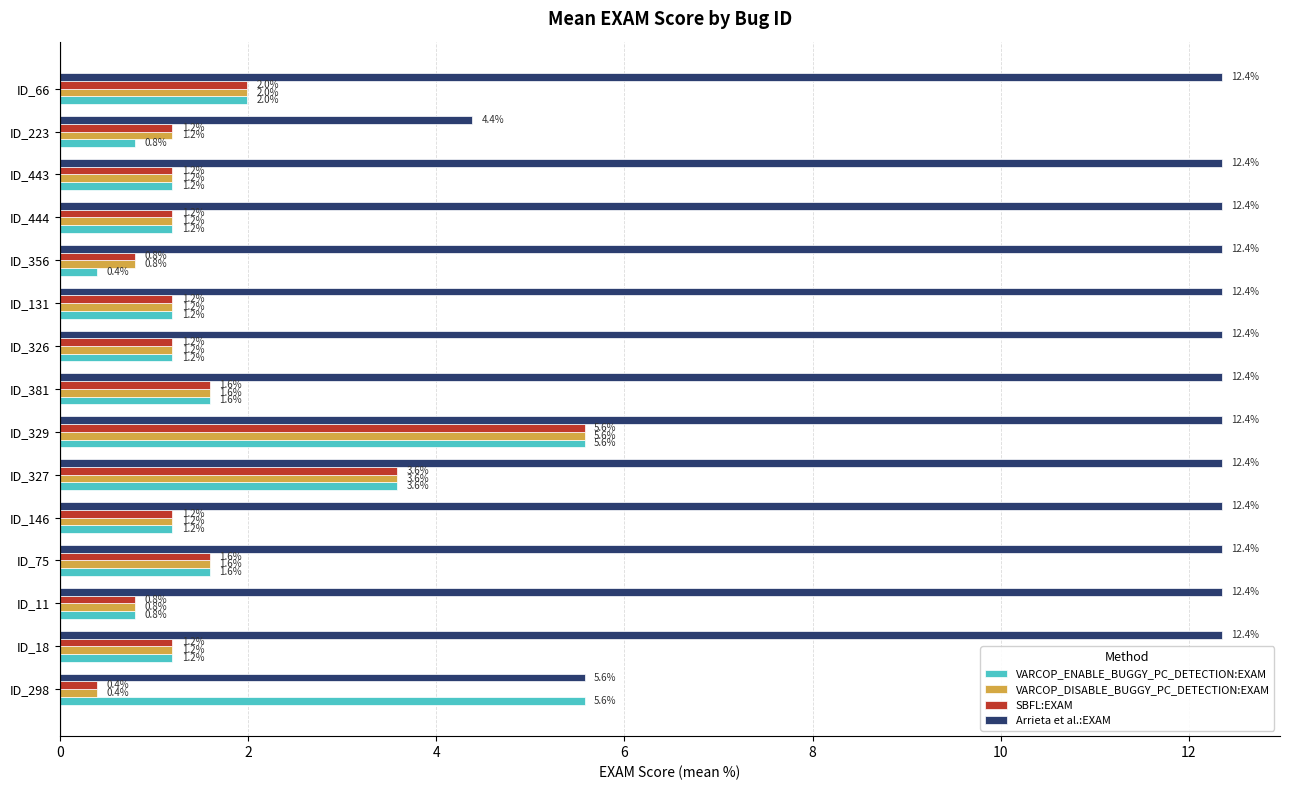

Which series has the largest total across all categories?

Arrieta et al.:EXAM